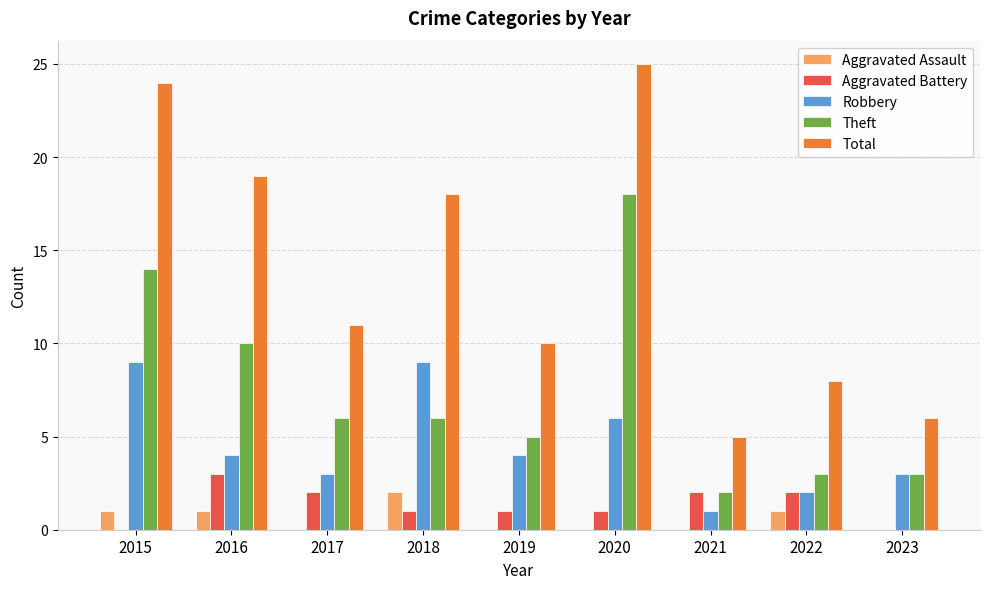

Is the value of Theft at 2018 greater than the value of Robbery at 2022?

Yes